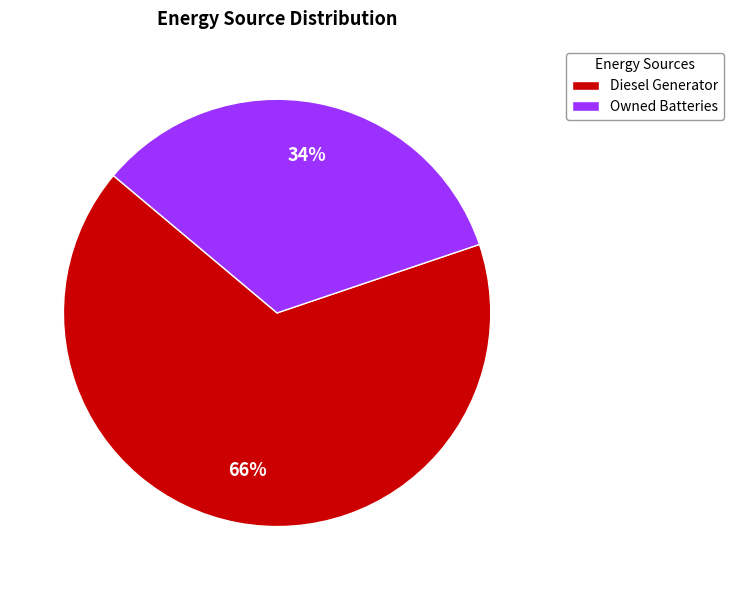

True or false: Diesel Generator accounts for 99% of the total.

False